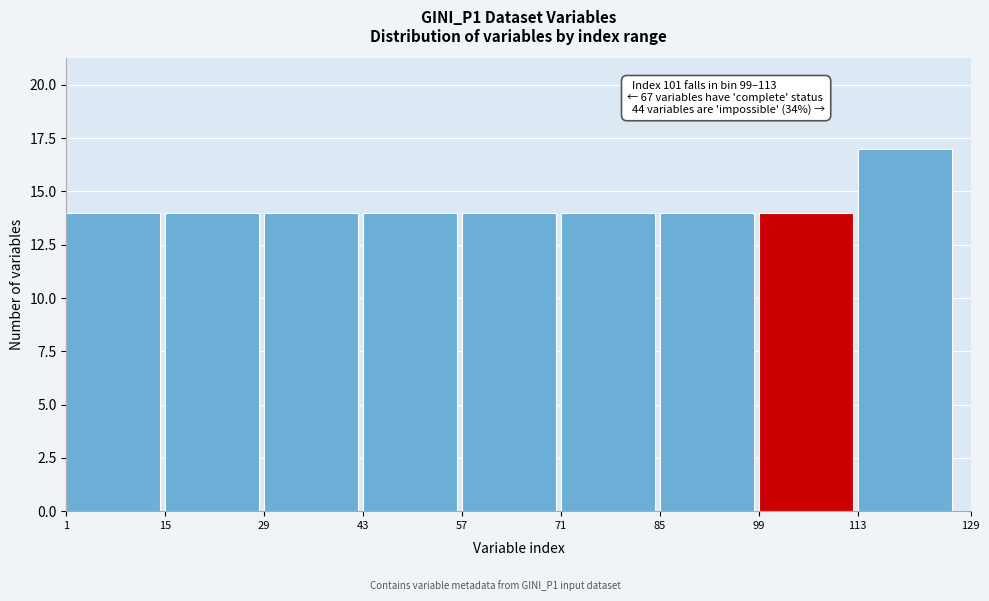

Over which range of the x-axis is the bar tallest?

113 to 129